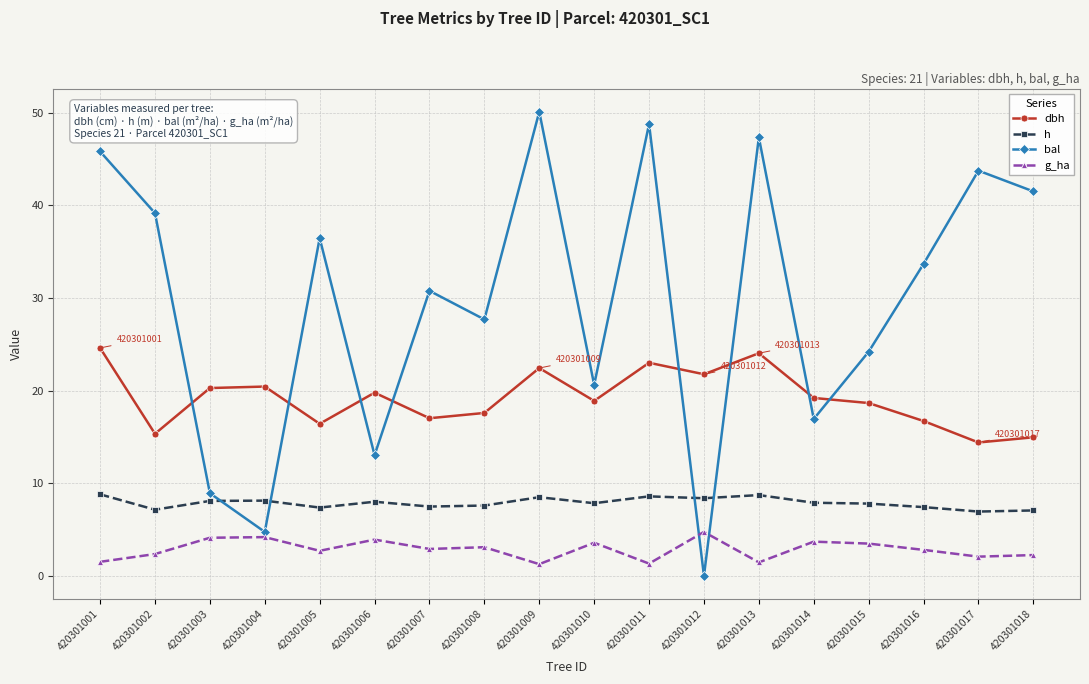

The value of bal at 420301011 is 19.0. True or false?

False